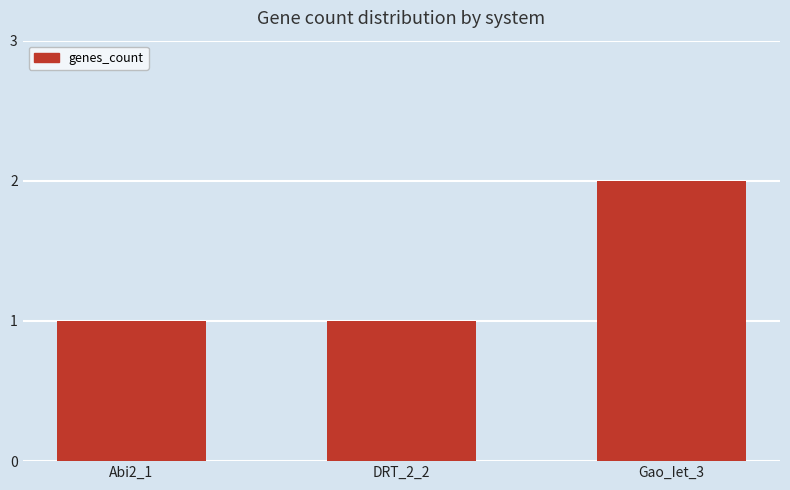

What is the greatest value displayed?

2